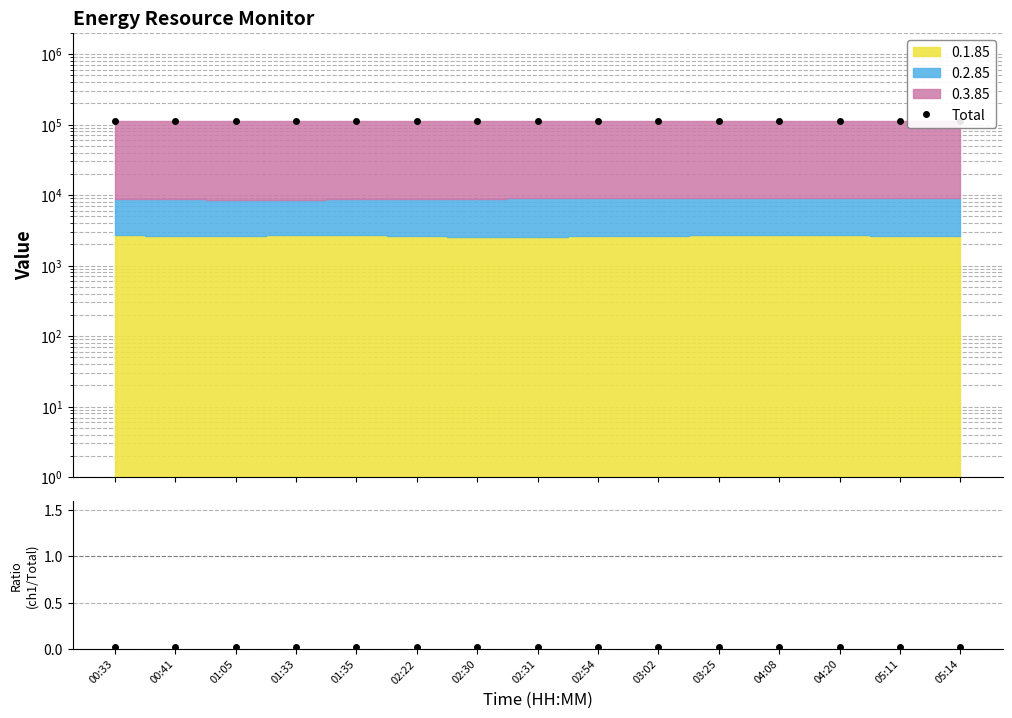

Reading left to right, list all the values displayed in this chart.

Total: 110881.0	110982.0	110739.0	110812.0	110986.0	111164.0	111174.0	111292.0	111346.0	111282.0	111327.0	111428.0	111434.0	111451.0	111464.0
0.1.85 / Total: 0.0	0.0	0.0	0.0	0.0	0.0	0.0	0.0	0.0	0.0	0.0	0.0	0.0	0.0	0.0